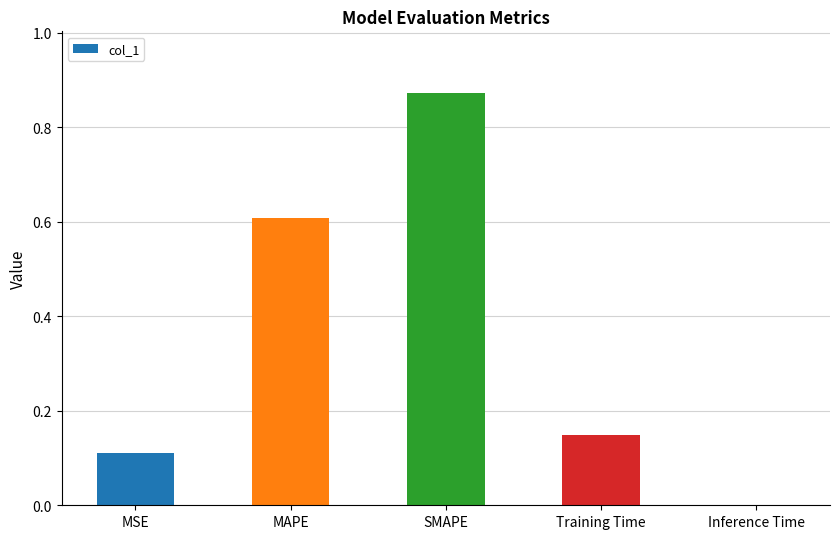

Is it true that the value at MSE is 0.1?

True